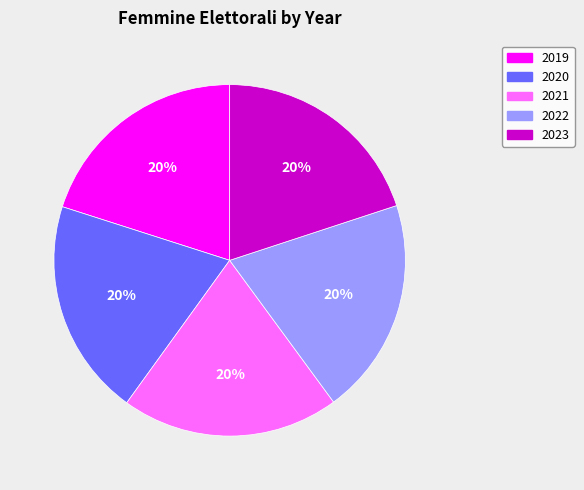

Approximately how many times larger is the value at 2022 compared to 2023?

1.0